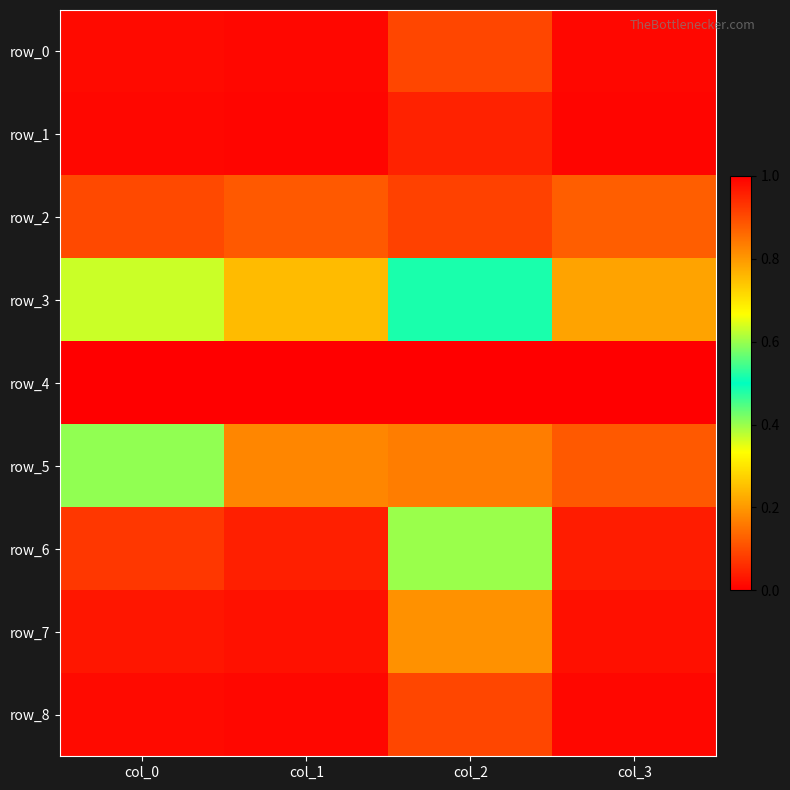

What is the difference between the row_7 values at col_2 and col_1?

0.2